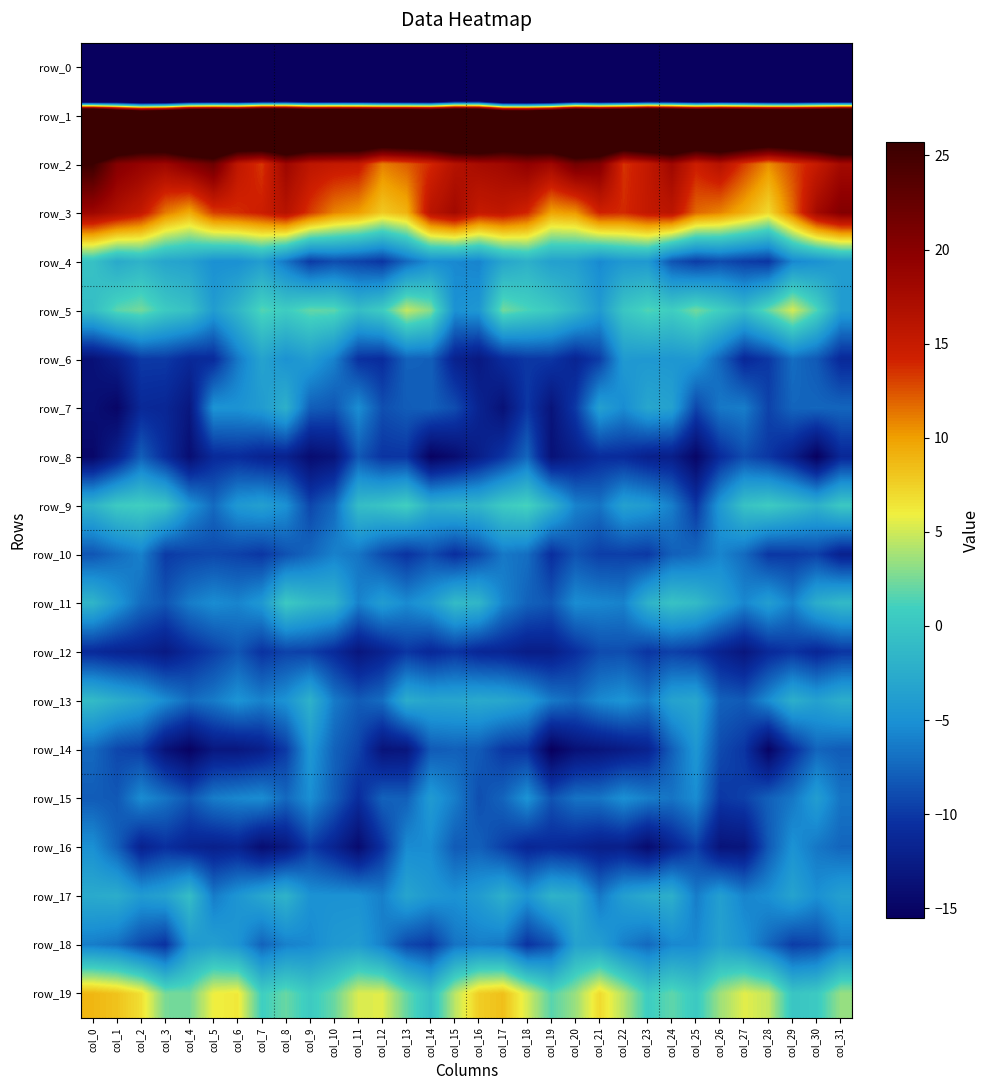

Rank the categories by row_16 value from highest to lowest.

col_29, col_0, col_14, col_13, col_30, col_31, col_1, col_16, col_15, col_28, col_25, col_17, col_9, col_12, col_3, col_19, col_18, col_20, col_4, col_6, col_10, col_24, col_2, col_5, col_22, col_21, col_8, col_27, col_26, col_7, col_23, col_11